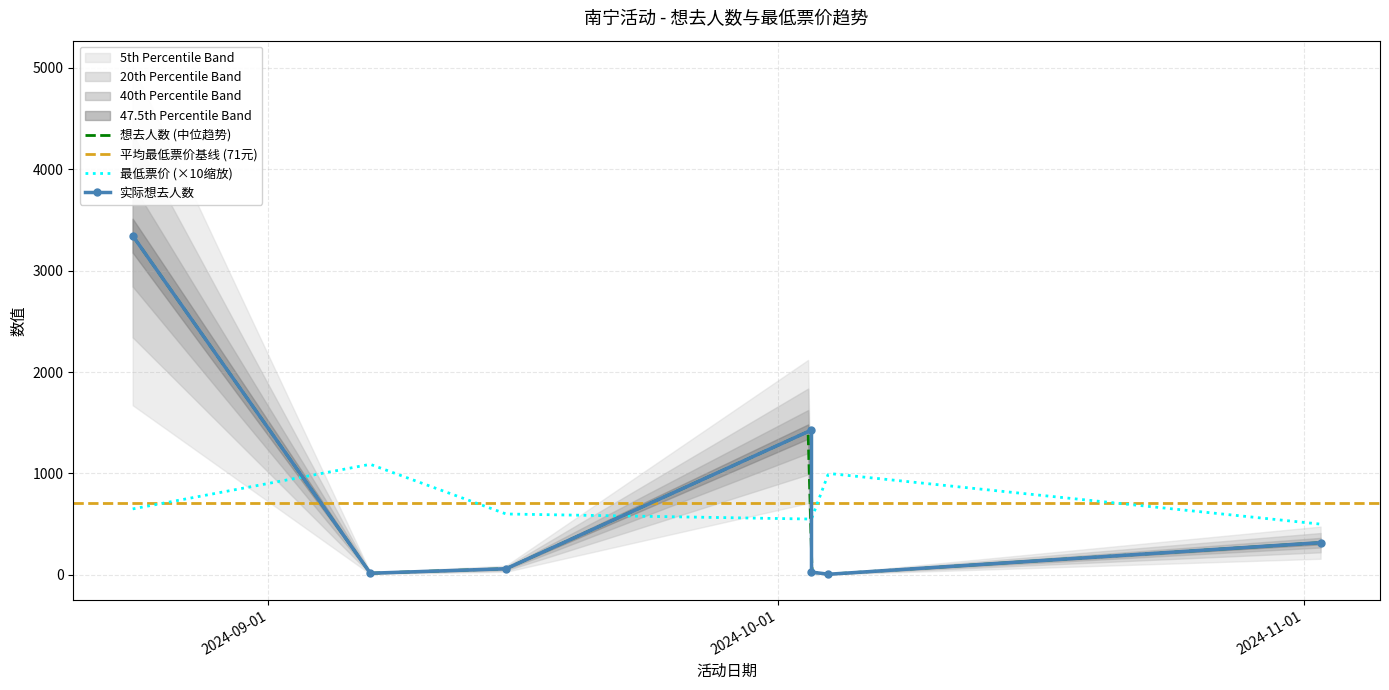

Reading left to right, list all the values displayed in this chart.

3345	16	60	1428	27	6	317